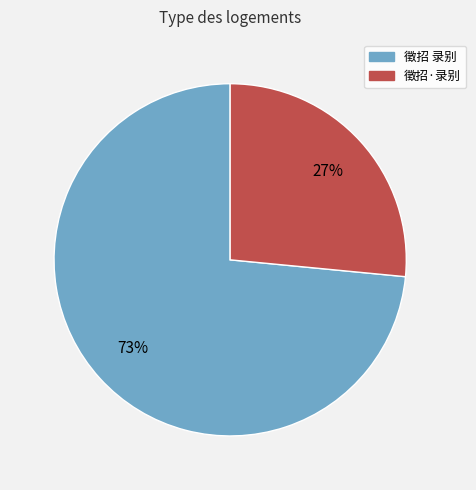

Is 徵招 录别 the majority of the pie?

Yes